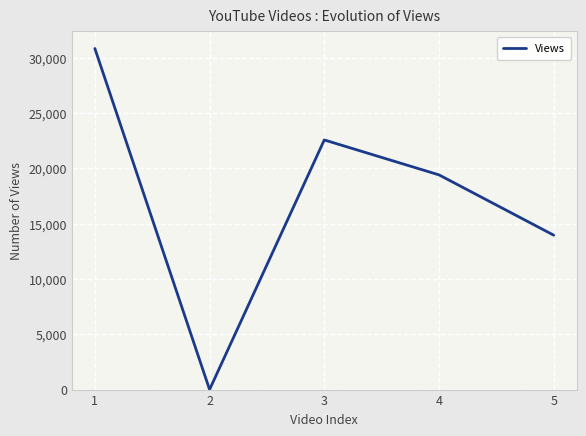

Where is the first local minimum?

2